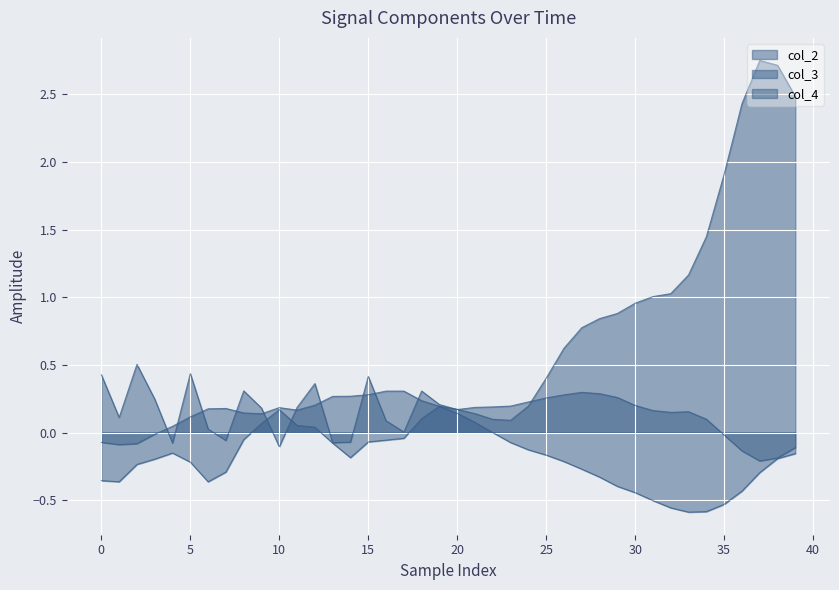

What are all the series names shown in the legend?

col_2, col_3, col_4